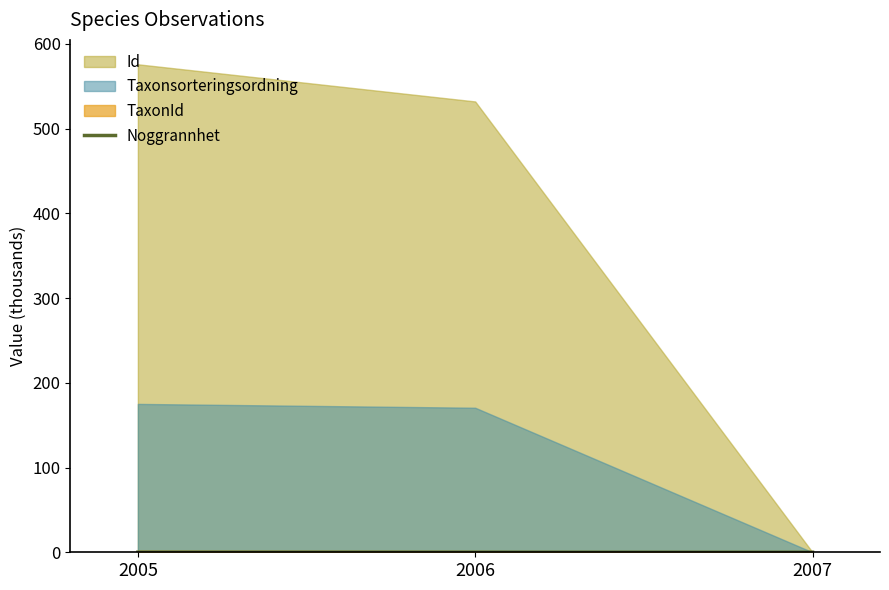

Is it true that Noggrannhet equals 0.1 at 2006?

True